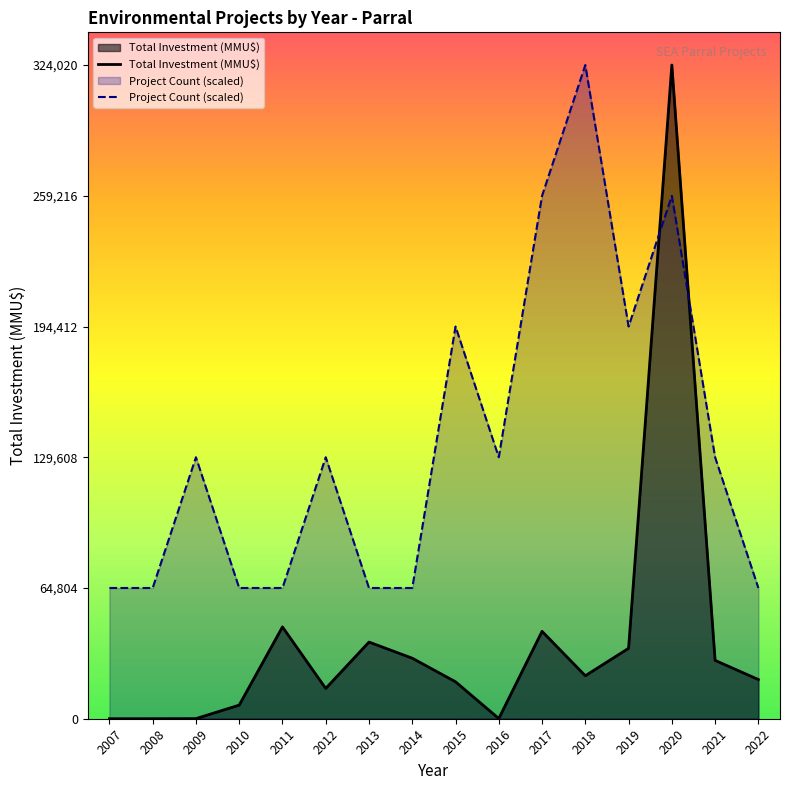

What is the difference between the second highest and minimum values in the Total Investment (MMU$) series?

45510